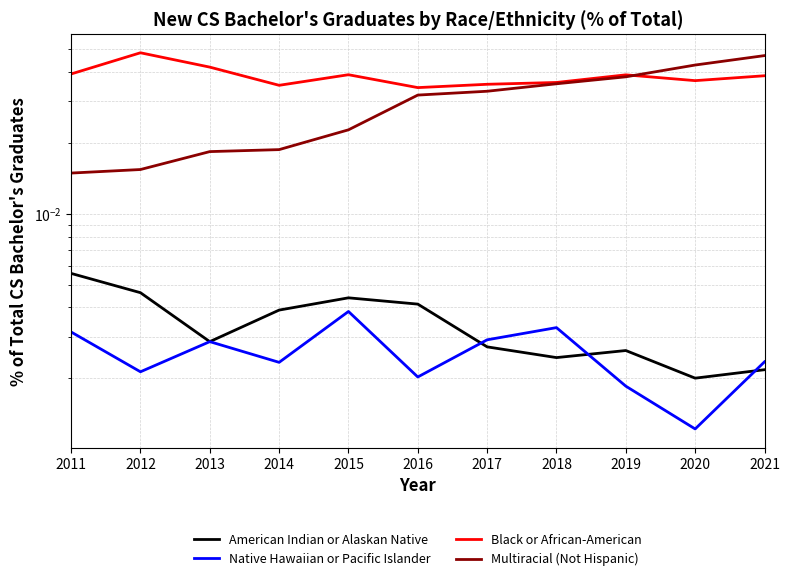

Which series has the largest range (max minus min)?

Multiracial (Not Hispanic)